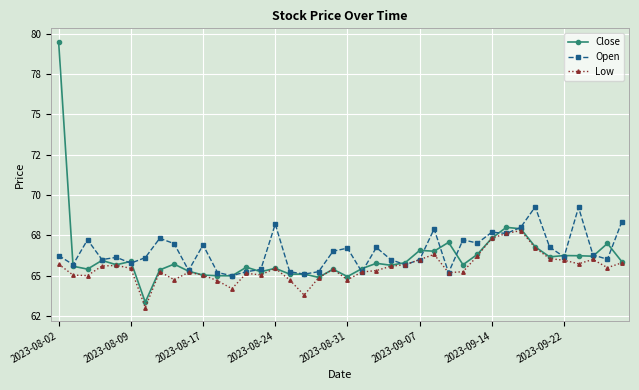

At which label does Low first exceed 65?

2023-08-02